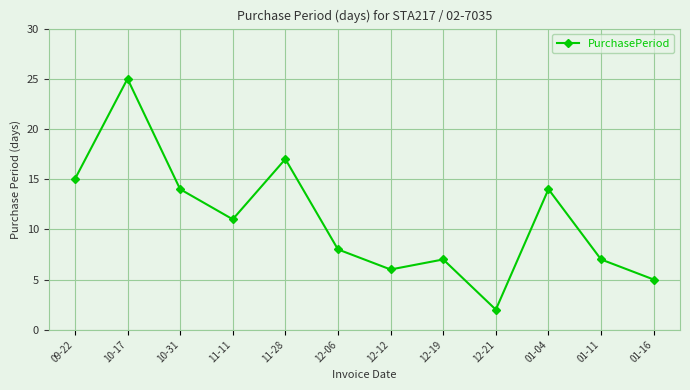

Is it true that the value at 01-11 is 7?

True